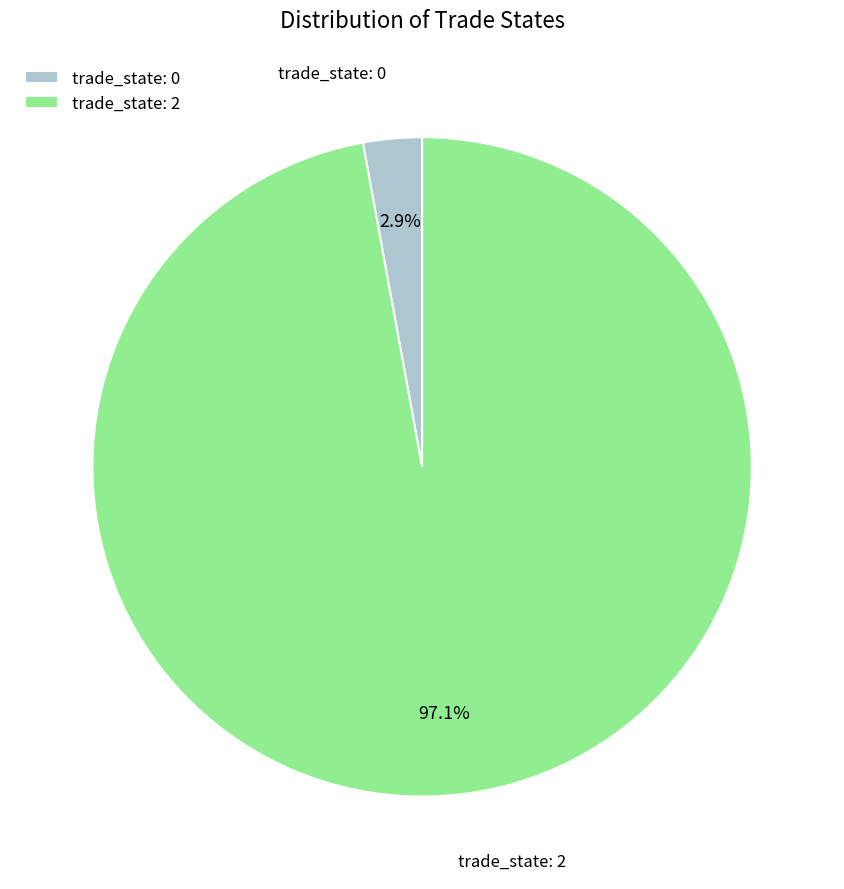

What is the total percentage of trade_state: 2 and trade_state: 0?

100.0%